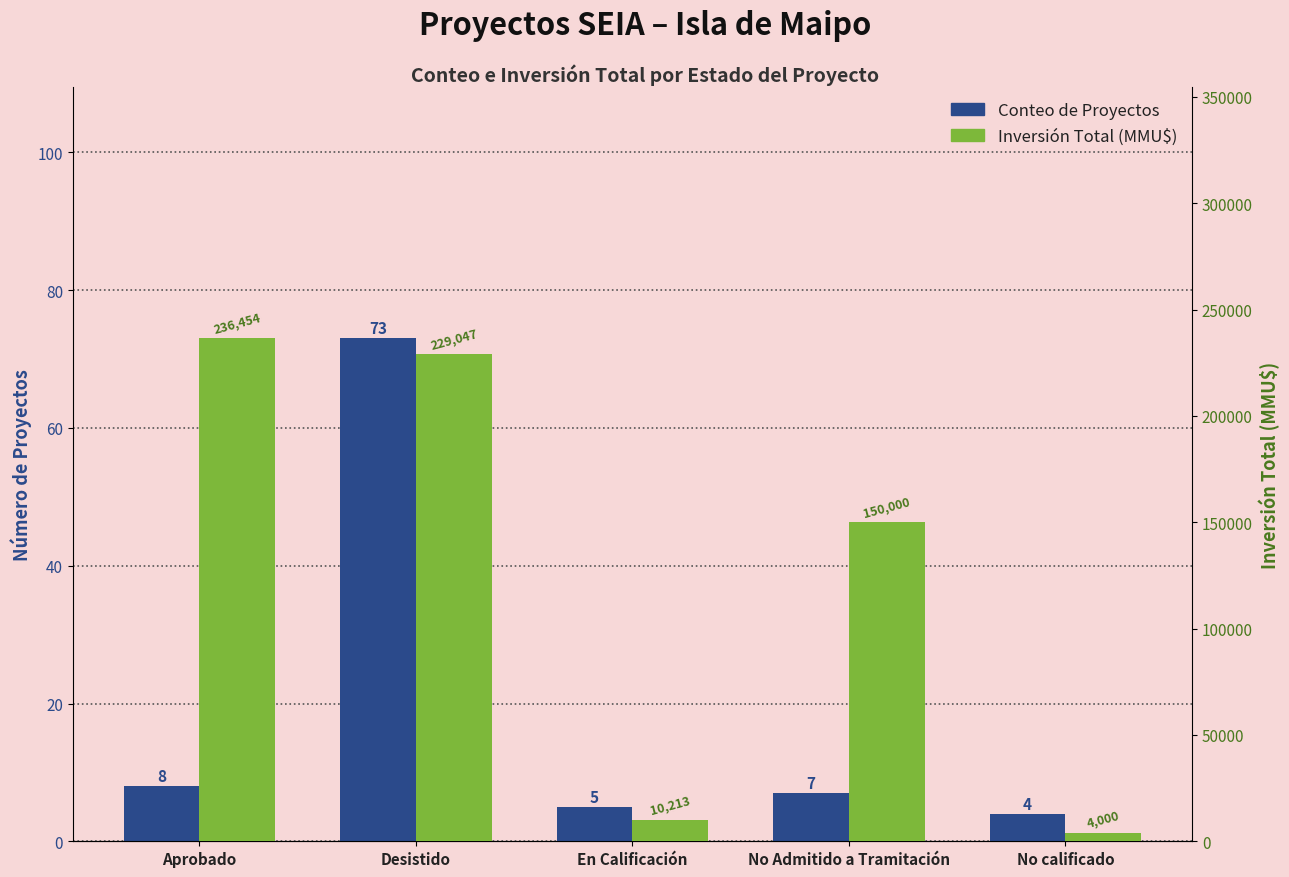

Which series has the widest spread of values?

Inversión Total (MMU$)